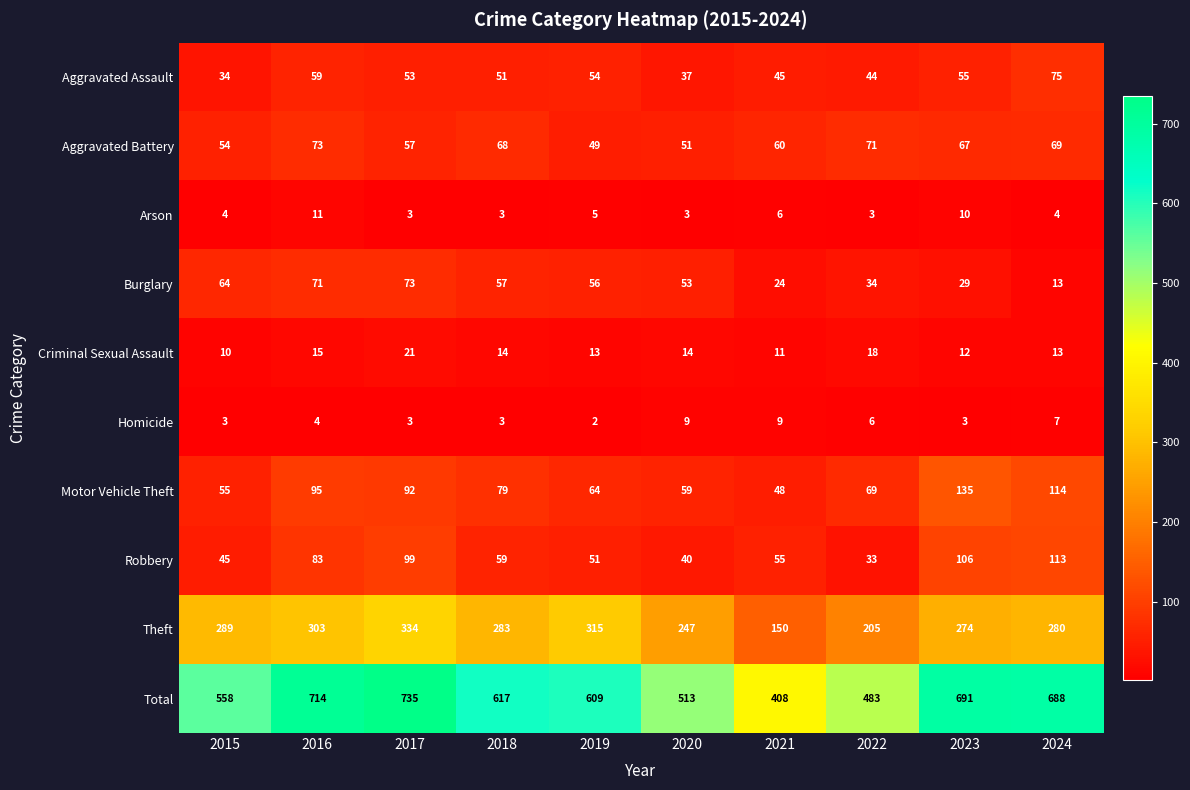

Where is Aggravated Assault nearest to the value 54?

2019